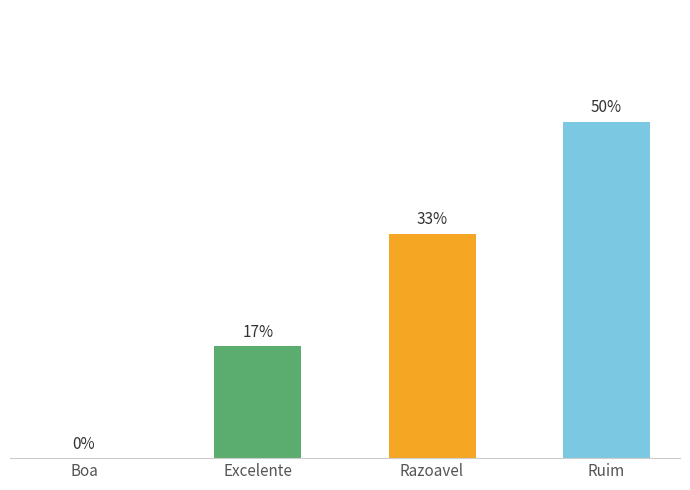

The chart shows a value of 0 at Excelente. True or false?

False